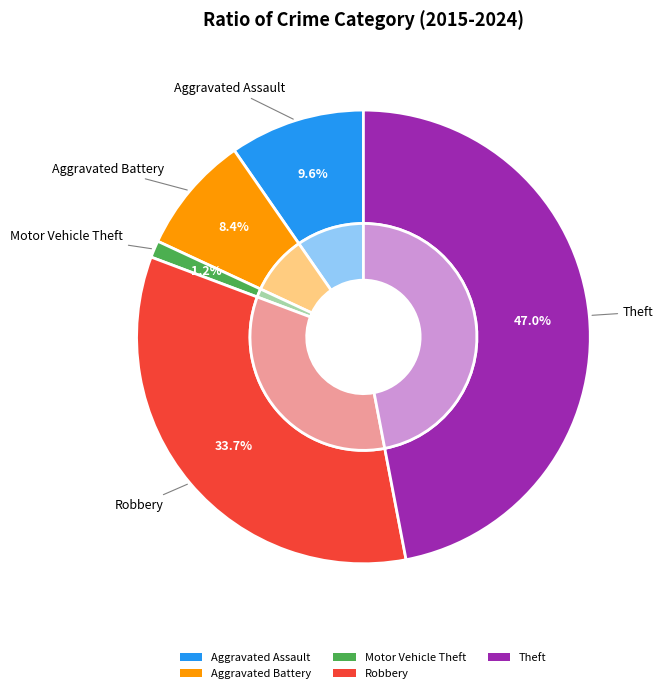

What percentage do Aggravated Assault and Robbery together represent?

43.4%